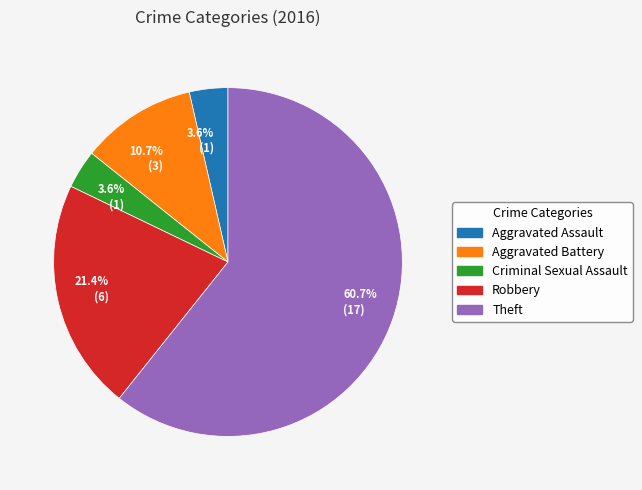

Is there a majority slice in this chart?

Yes